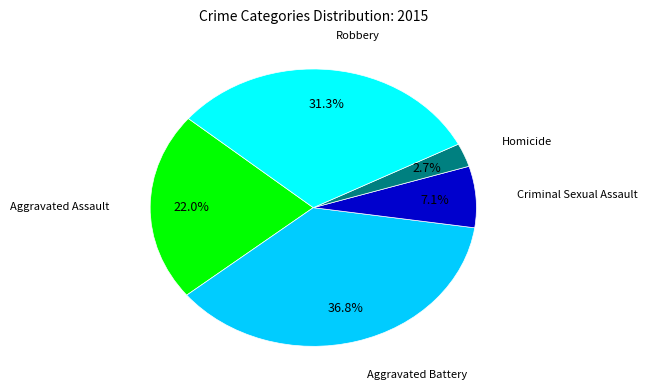

How many segments does this pie chart have?

5